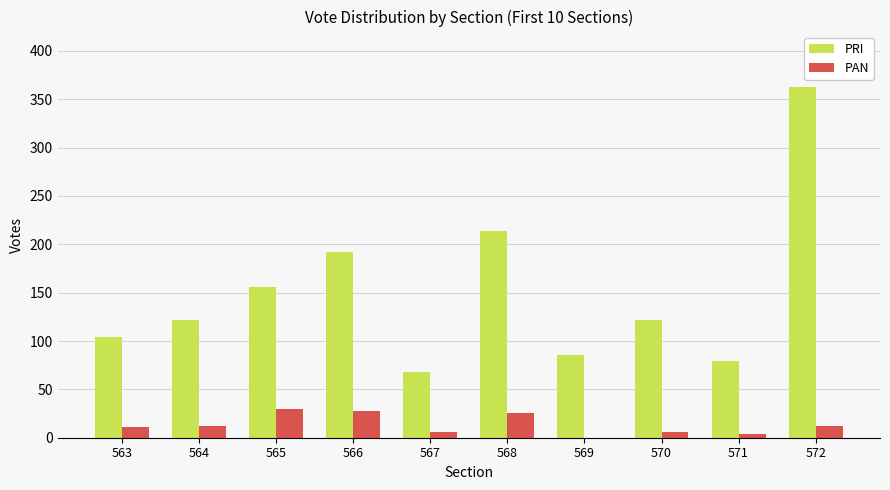

How many categories are shown in the chart?

10